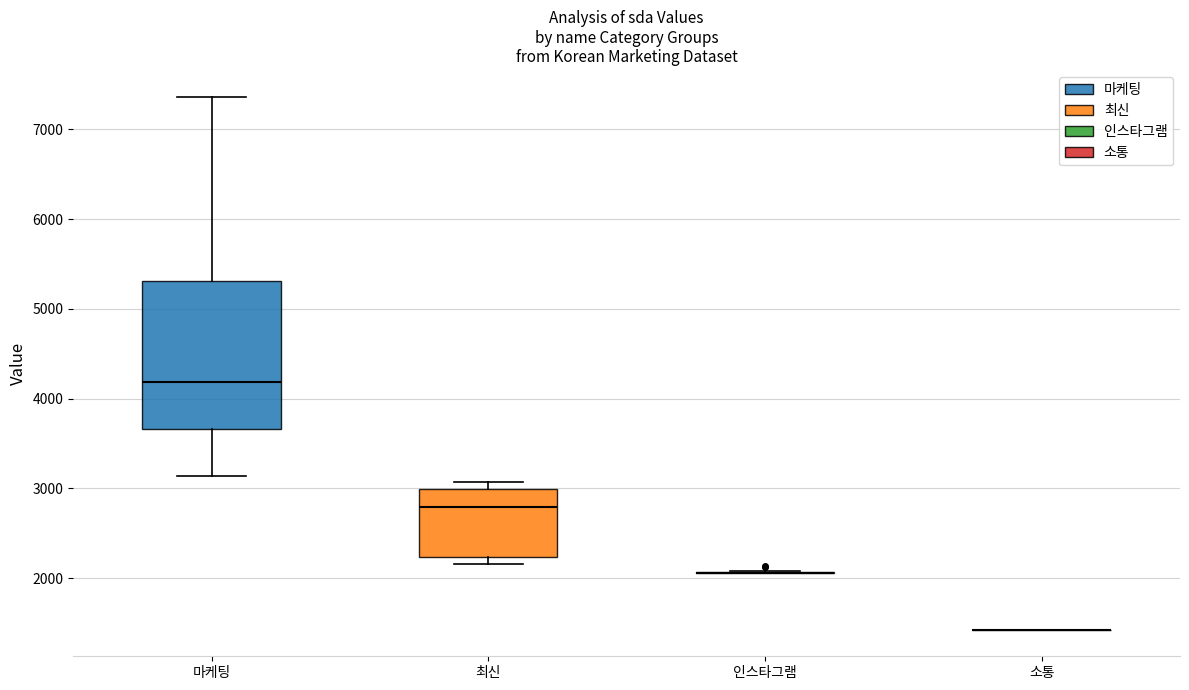

Reading left to right, read every box against the y-axis: the position of its median line, the range the box covers, and the ends of its whiskers. The values are not printed on the chart, so give them approximately, as read against the axis.

마케팅: median 4200, box 3700 to 5300, whiskers 3100 to 7400
최신: median 2800, box 2200 to 3000, whiskers 2200 (just below the box's lower edge) to 3100
인스타그램: box collapsed to a line at 2100, whiskers 2100 to 2100
소통: box collapsed to a line at 1400, whiskers 1400 to 1400